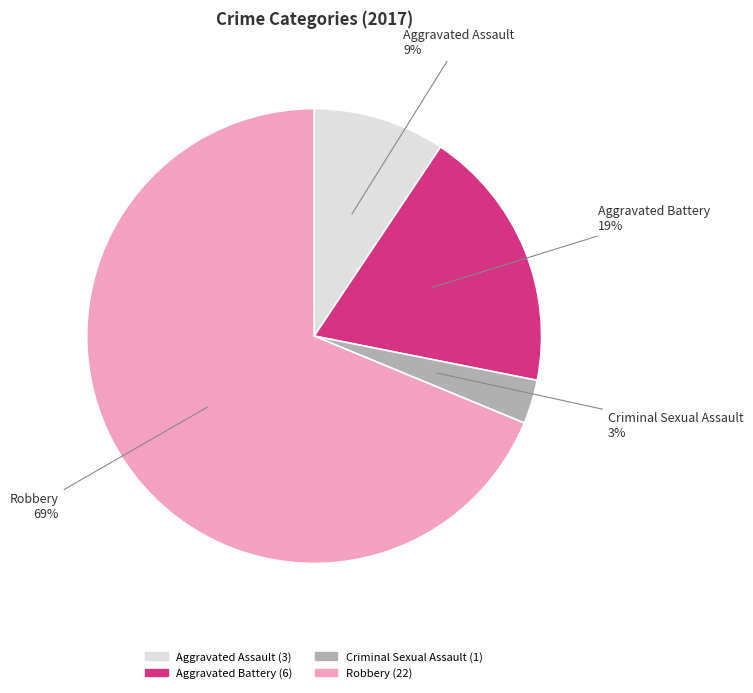

To the nearest percent, what percentage of the pie is Criminal Sexual Assault?

3%